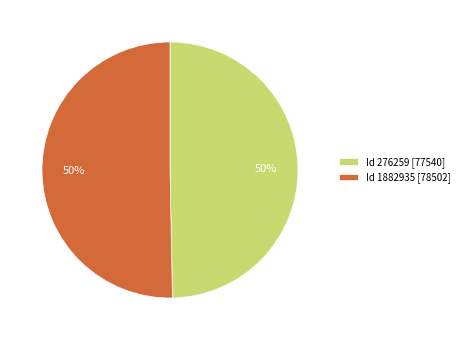

Approximately how many times larger is the value at Id 1882935 [78502] compared to Id 276259 [77540]?

1.0